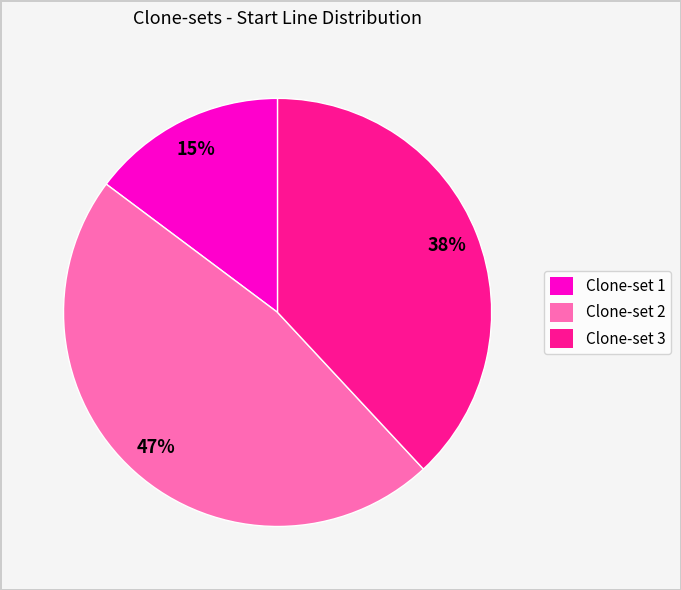

How many slices are in this pie chart?

3